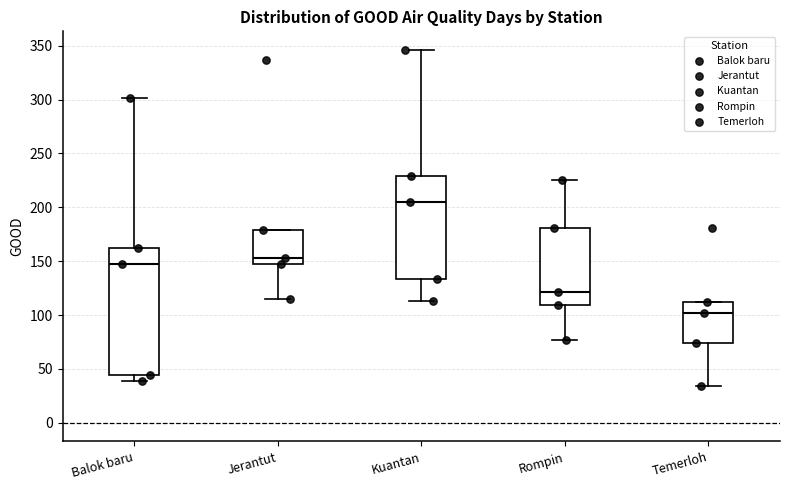

Reading left to right, read every box against the y-axis: the position of its median line, the range the box covers, and the ends of its whiskers. The values are not printed on the chart, so give them approximately, as read against the axis.

Balok baru: median 145, box 45 to 160, whiskers 40 to 300
Jerantut: median 155, box 145 to 180, whiskers 115 to 180
Kuantan: median 205, box 135 to 230, whiskers 115 to 345
Rompin: median 120, box 110 to 180, whiskers 75 to 225
Temerloh: median 100, box 75 to 110, whiskers 35 to 110